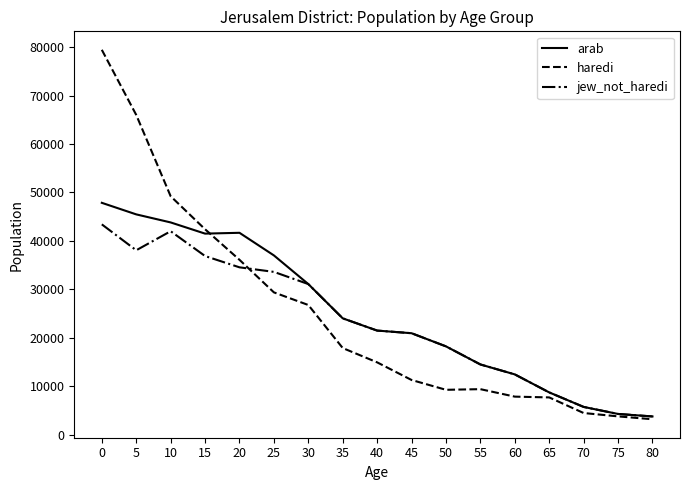

What is the greatest value displayed?

79451.0